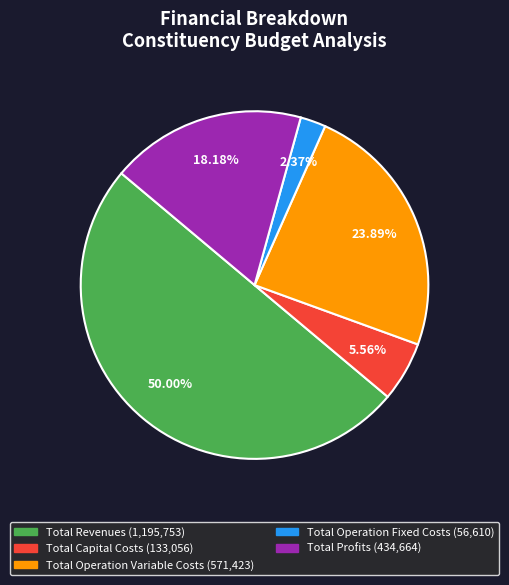

Which category has the smallest portion of the pie?

Total Operation Fixed Costs